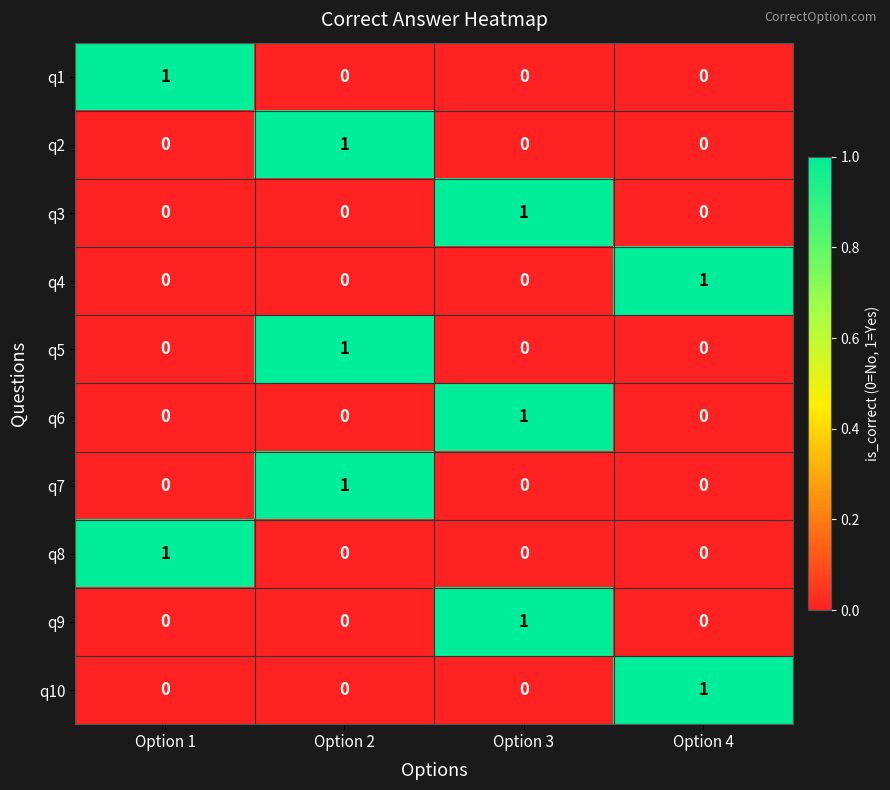

At how many categories does at least one series exceed 0?

4